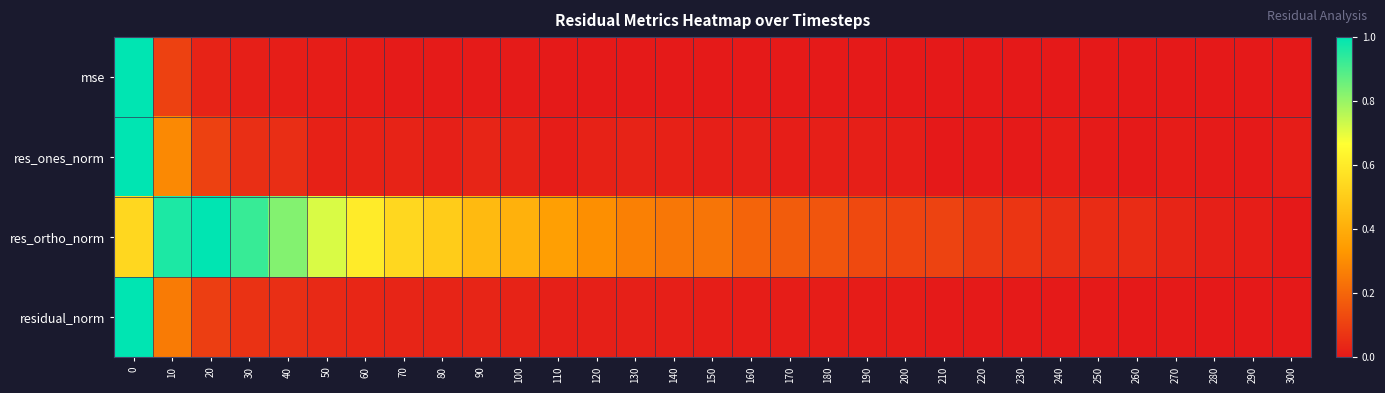

Reading left to right, extract all data points from this chart.

mse: 0=1.0	10=0.1	20=0.0	30=0.0	40=0.0	50=0.0	60=0.0	70=0.0	80=0.0	90=0.0	100=0.0	110=0.0	120=0.0	130=0.0	140=0.0	150=0.0	160=0.0	170=0.0	180=0.0	190=0.0	200=0.0	210=0.0	220=0.0	230=0.0	240=0.0	250=0.0	260=0.0	270=0.0	280=0.0	290=0.0	300=0.0
res_ones_norm: 0=1.0	10=0.3	20=0.1	30=0.1	40=0.1	50=0.0	60=0.0	70=0.0	80=0.0	90=0.0	100=0.0	110=0.0	120=0.0	130=0.0	140=0.0	150=0.0	160=0.0	170=0.0	180=0.0	190=0.0	200=0.0	210=0.0	220=0.0	230=0.0	240=0.0	250=0.0	260=0.0	270=0.0	280=0.0	290=0.0	300=0.0
res_ortho_norm: 0=0.5	10=1.0	20=1.0	30=0.9	40=0.8	50=0.7	60=0.6	70=0.5	80=0.5	90=0.4	100=0.4	110=0.4	120=0.3	130=0.3	140=0.2	150=0.2	160=0.2	170=0.2	180=0.2	190=0.1	200=0.1	210=0.1	220=0.1	230=0.1	240=0.1	250=0.0	260=0.0	270=0.0	280=0.0	290=0.0	300=0.0
residual_norm: 0=1.0	10=0.3	20=0.1	30=0.1	40=0.1	50=0.0	60=0.0	70=0.0	80=0.0	90=0.0	100=0.0	110=0.0	120=0.0	130=0.0	140=0.0	150=0.0	160=0.0	170=0.0	180=0.0	190=0.0	200=0.0	210=0.0	220=0.0	230=0.0	240=0.0	250=0.0	260=0.0	270=0.0	280=0.0	290=0.0	300=0.0